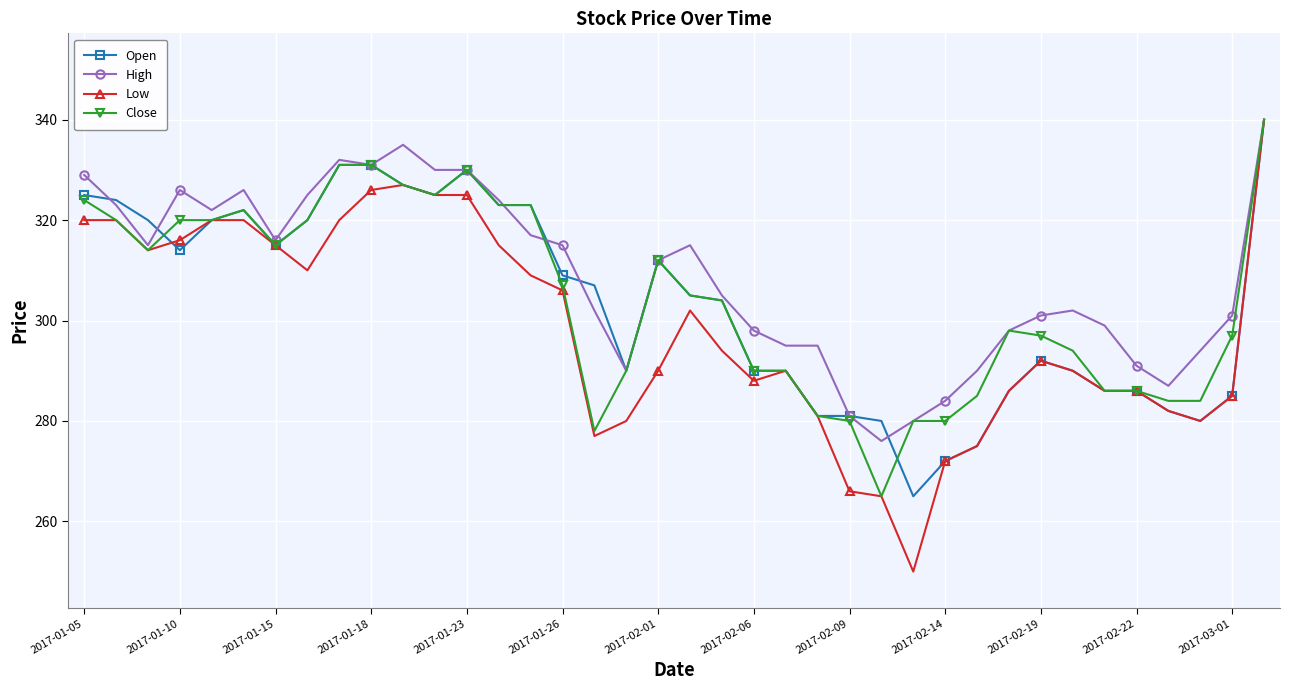

Which series has the largest range (max minus min)?

Low